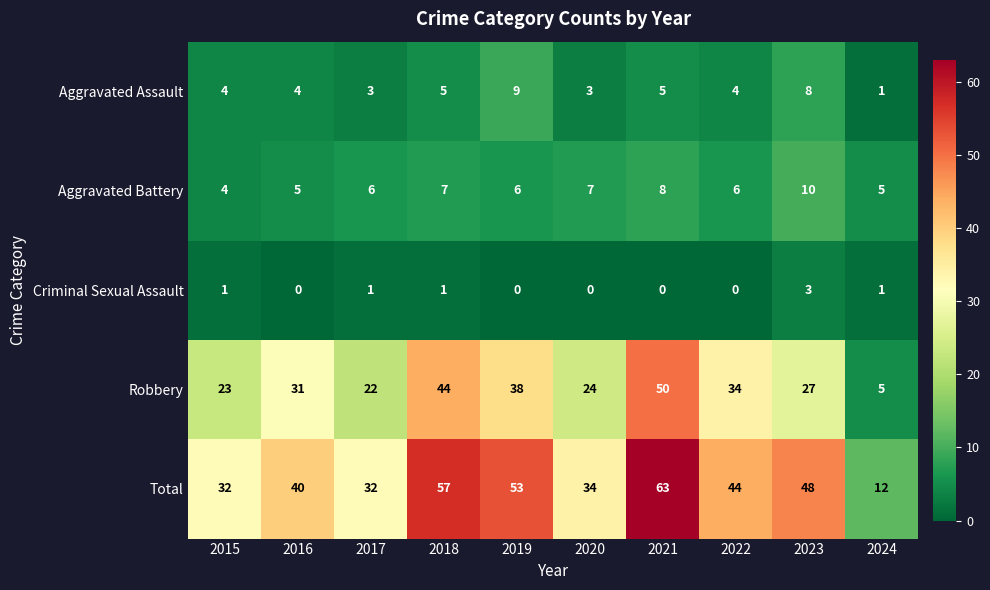

How many series are shown in this chart?

5